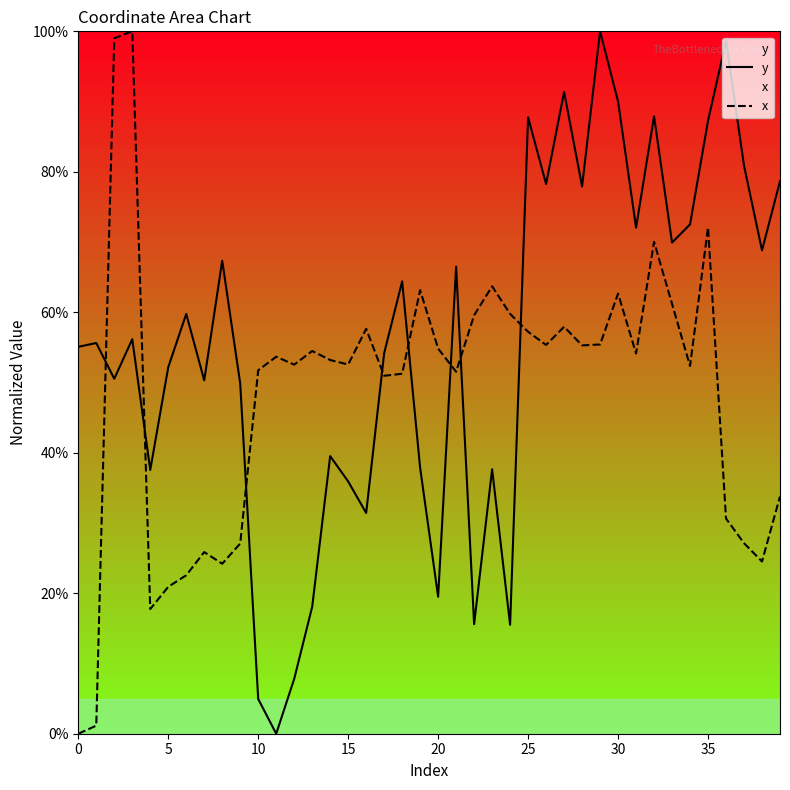

Which category has the lowest value in the y series?

11